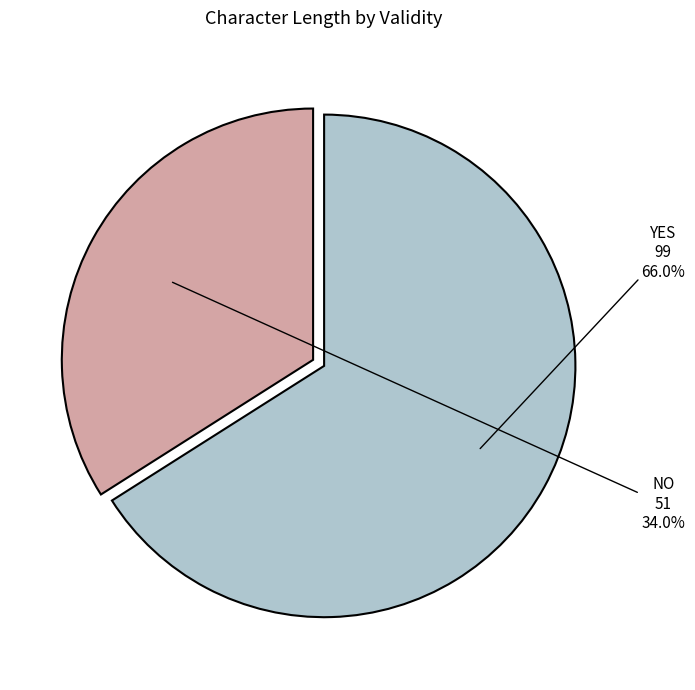

Count the number of slices in the pie.

2